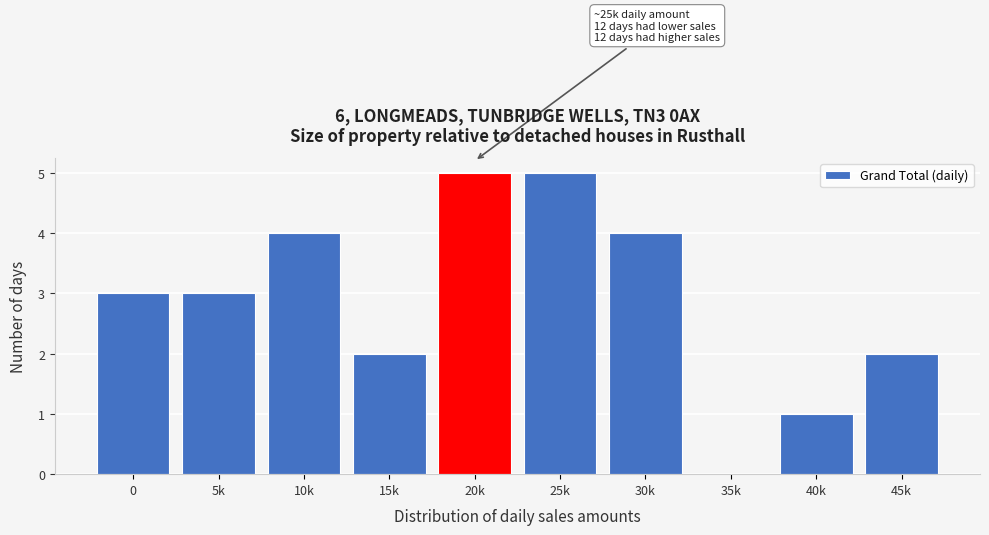

Reading left to right, extract all data points from this chart.

0=3	5k=3	10k=4	15k=2	20k=5	25k=5	30k=4	35k=0	40k=1	45k=2